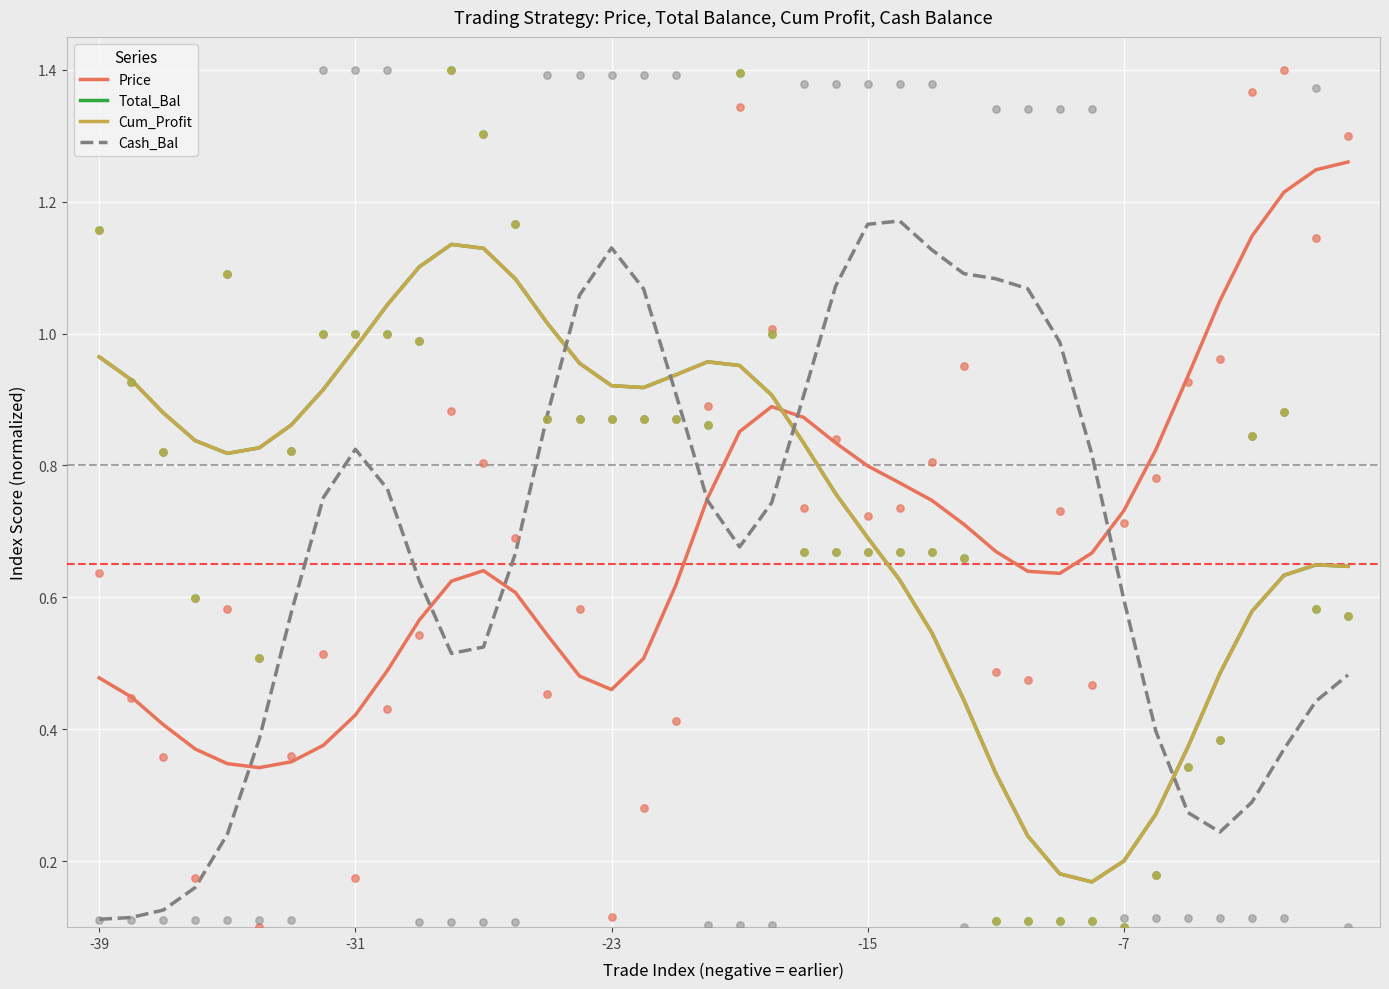

Which series has the widest spread of Y values?

Cash_Bal